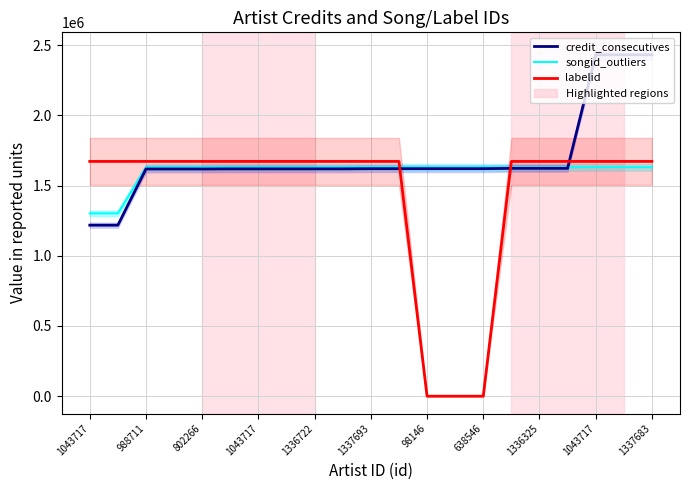

True or false: songid_outliers has more than 2 points higher than both neighbors.

False